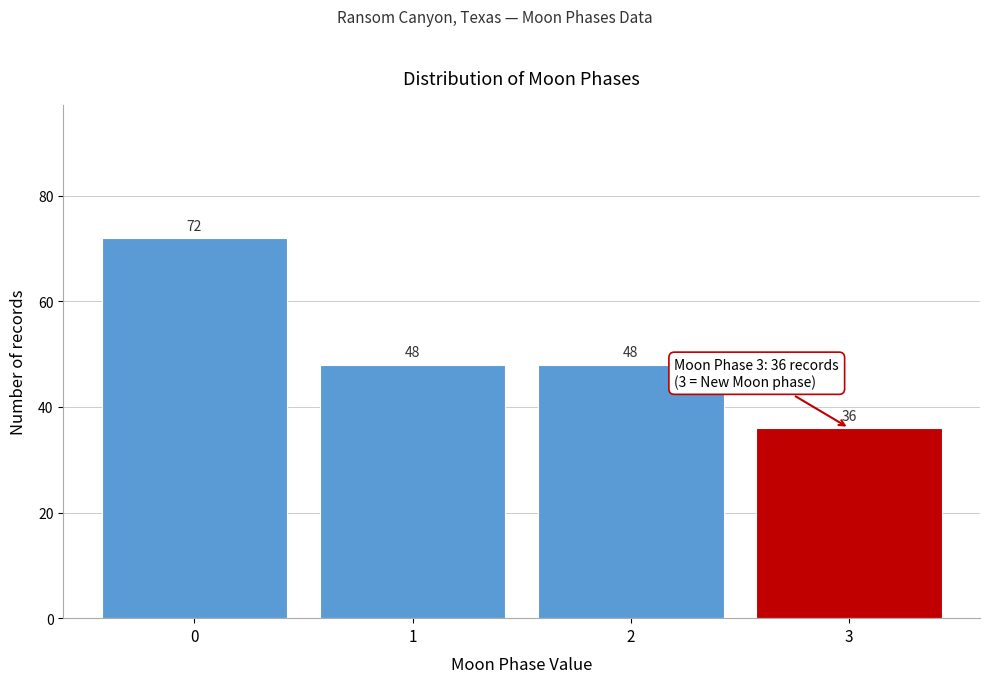

Reading left to right, extract all data points from this chart.

0=72	1=48	2=48	3=36